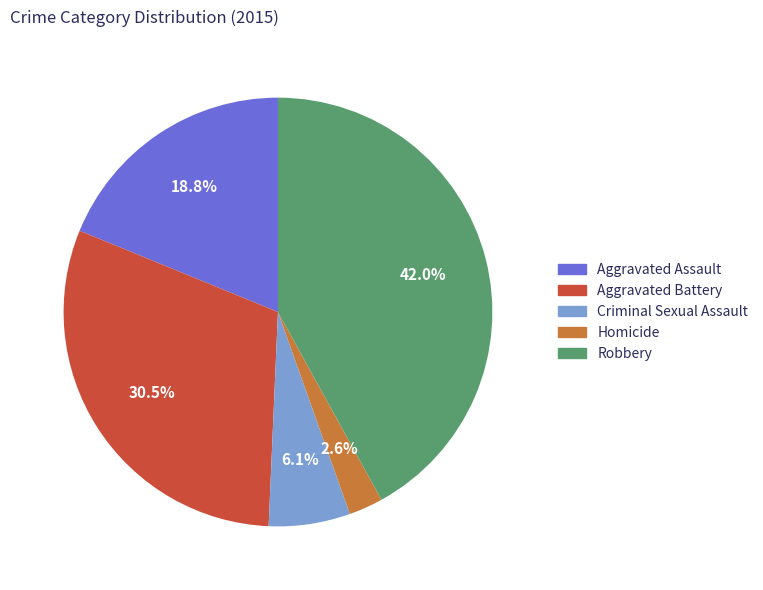

The Homicide slice represents 16% of the pie. True or false?

False